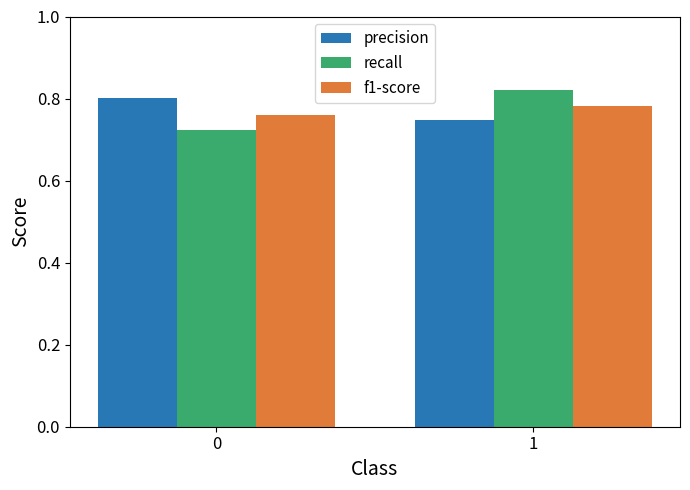

Which series has the widest spread of values?

recall